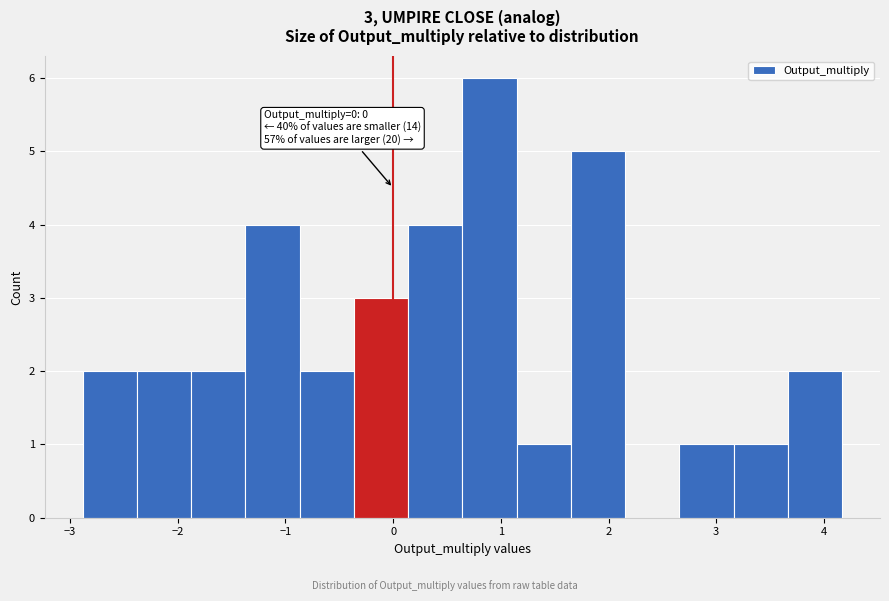

Over which range of the x-axis is the bar tallest?

0.6 to 1.1